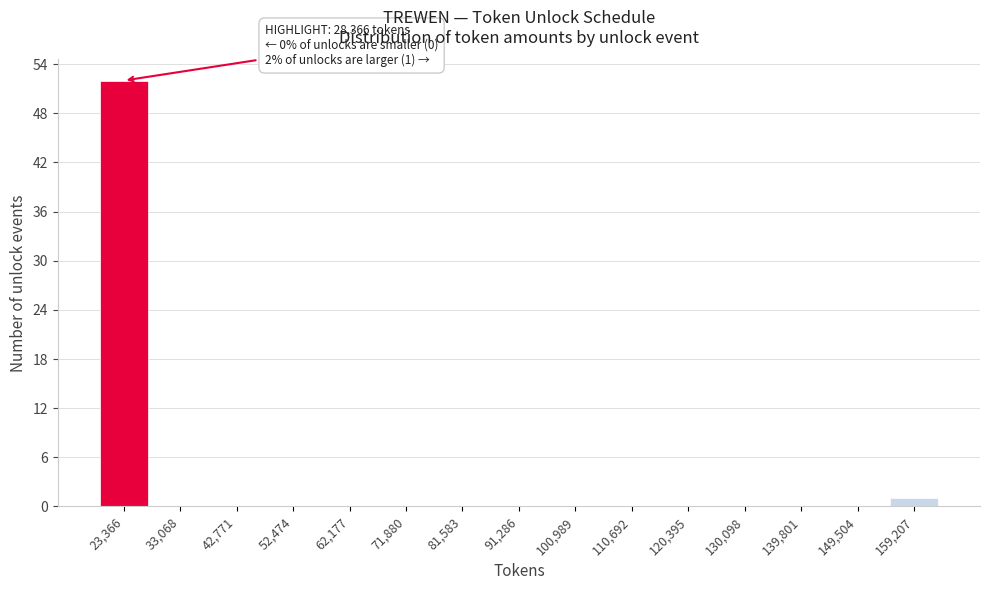

Reading left to right, extract all data points from this chart.

23,366=52	33,068=0	42,771=0	52,474=0	62,177=0	71,880=0	81,583=0	91,286=0	100,989=0	110,692=0	120,395=0	130,098=0	139,801=0	149,504=0	159,207=1